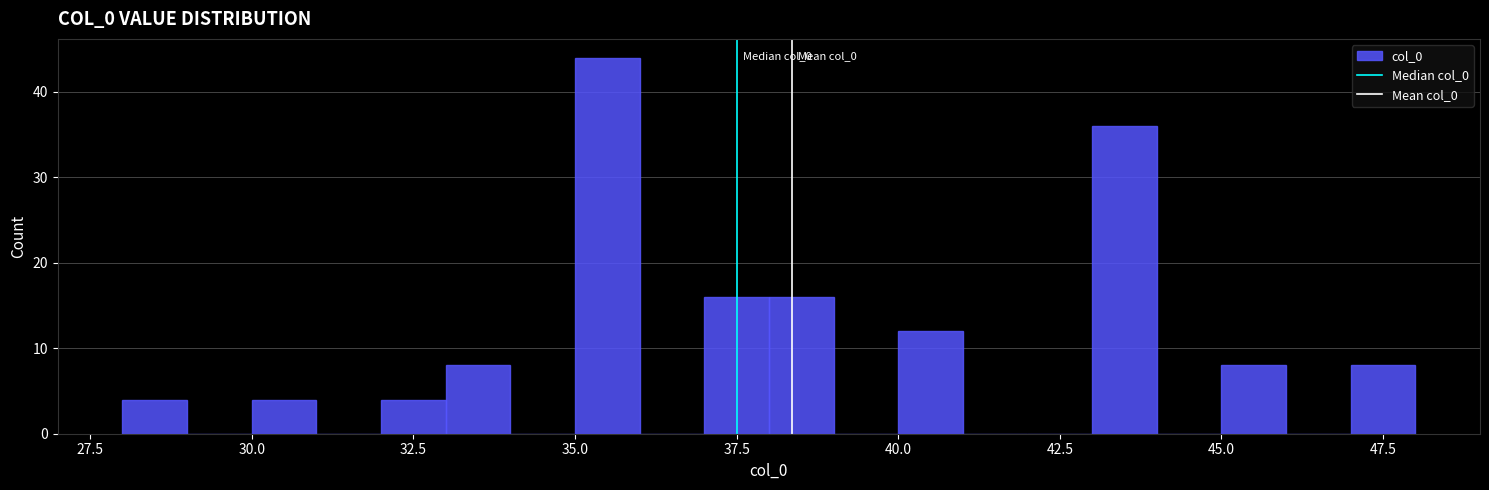

Around what value on the x-axis is the tallest bar? Give the approximate position of its centre, as read against the axis.

35.5